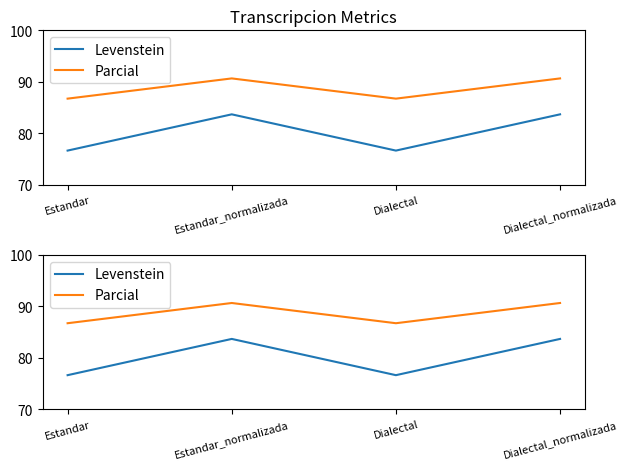

Rank the categories by Levenstein value from lowest to highest.

Estandar, Dialectal, Estandar_normalizada, Dialectal_normalizada